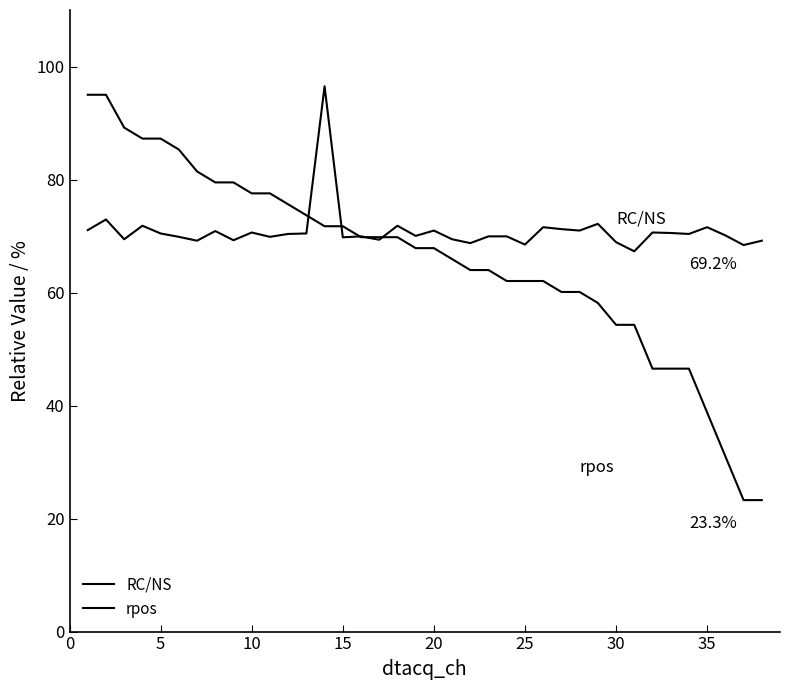

What is the maximum value shown in the chart?

96.5